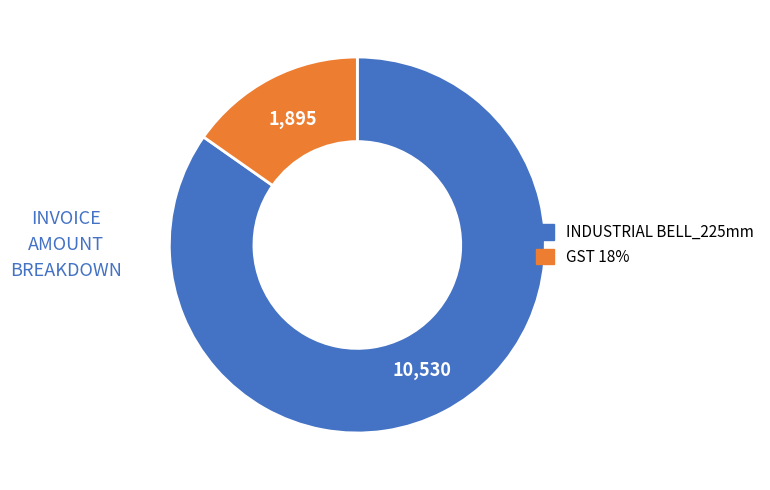

Is there a majority slice in this chart?

Yes